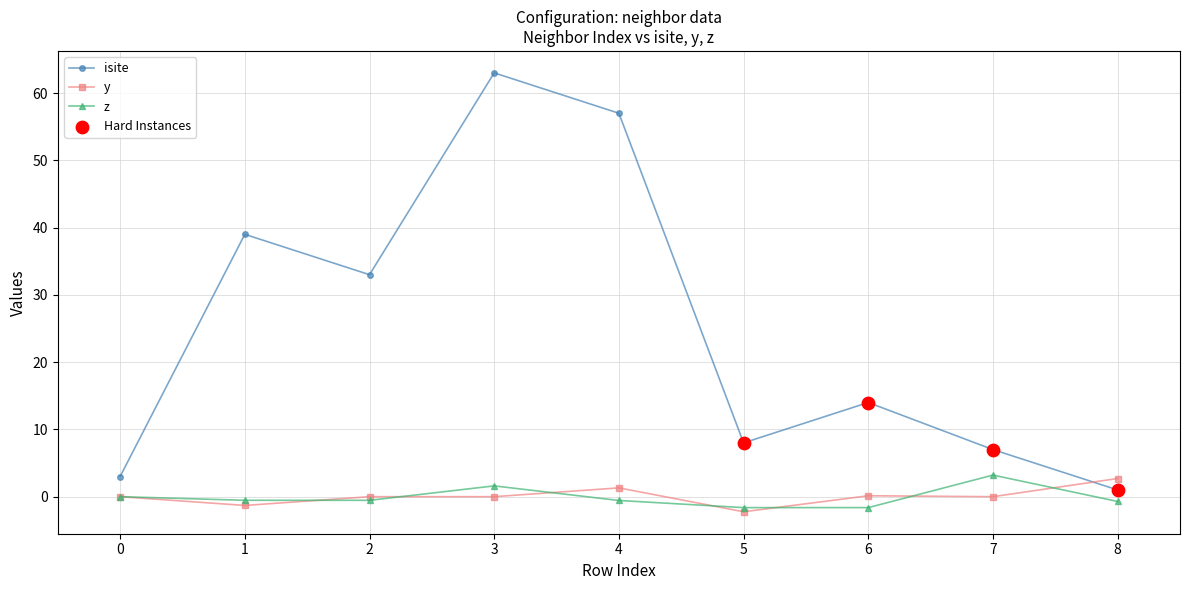

Is the value of isite at 7 greater than the value of z at 7?

Yes